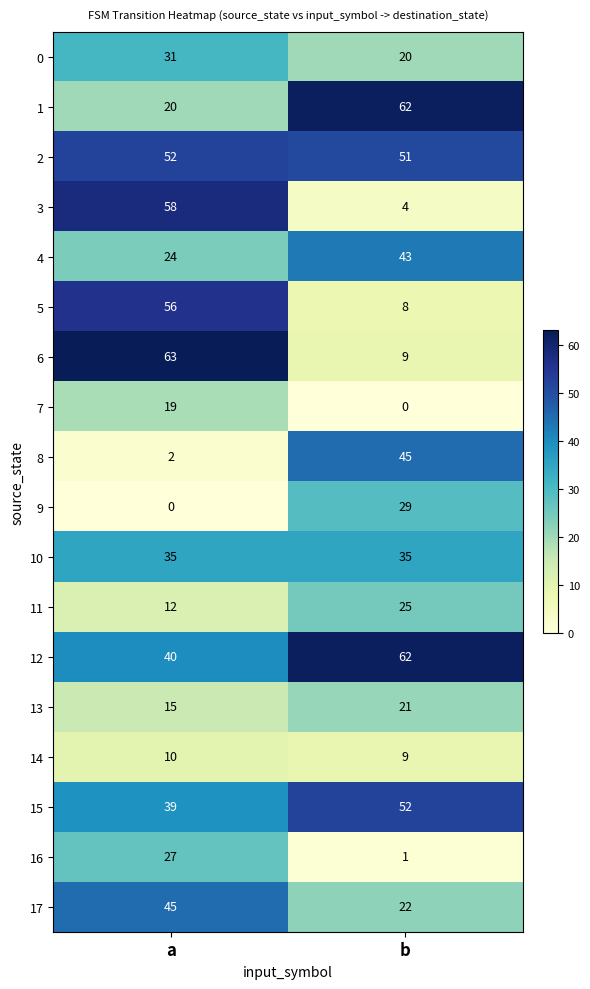

What is the maximum value shown in the chart?

63